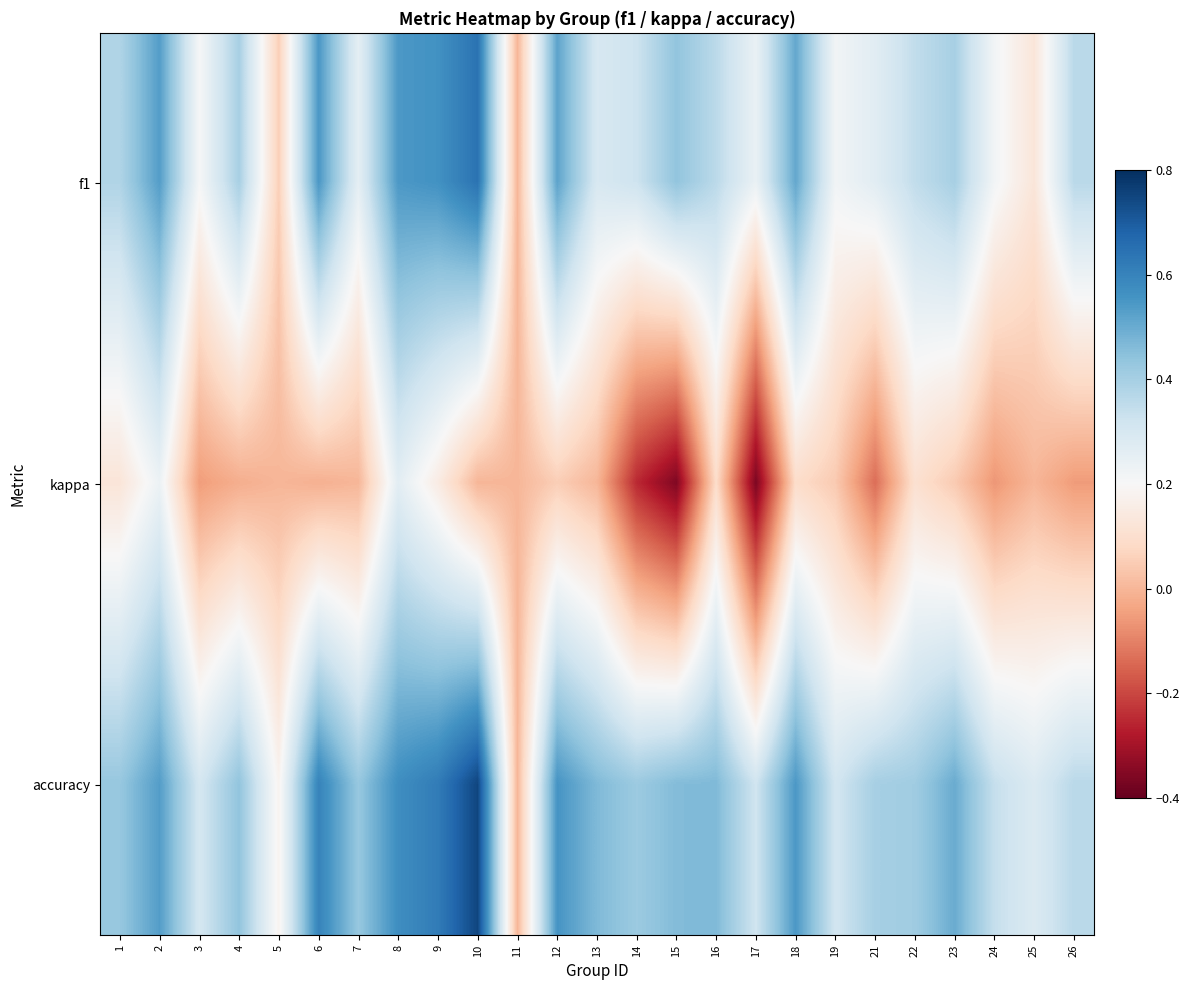

Reading left to right, list all the values displayed in this chart.

f1: 1=0.4	2=0.5	3=0.2	4=0.4	5=0.1	6=0.5	7=0.3	8=0.5	9=0.6	10=0.6	11=0.0	12=0.5	13=0.3	14=0.3	15=0.4	16=0.4	17=0.2	18=0.5	19=0.2	21=0.3	22=0.3	23=0.4	24=0.2	25=0.1	26=0.4
kappa: 1=0.1	2=0.2	3=-0.1	4=-0.0	5=0.0	6=-0.0	7=0.0	8=0.3	9=0.2	10=0.0	11=0.0	12=0.1	13=0.0	14=-0.3	15=-0.4	16=0.1	17=-0.4	18=0.1	19=0.0	21=-0.1	22=0.1	23=0.0	24=-0.1	25=0.0	26=-0.1
accuracy: 1=0.4	2=0.5	3=0.3	4=0.4	5=0.2	6=0.6	7=0.4	8=0.6	9=0.6	10=0.8	11=0.0	12=0.6	13=0.5	14=0.4	15=0.5	16=0.5	17=0.3	18=0.5	19=0.3	21=0.4	22=0.4	23=0.5	24=0.3	25=0.3	26=0.4